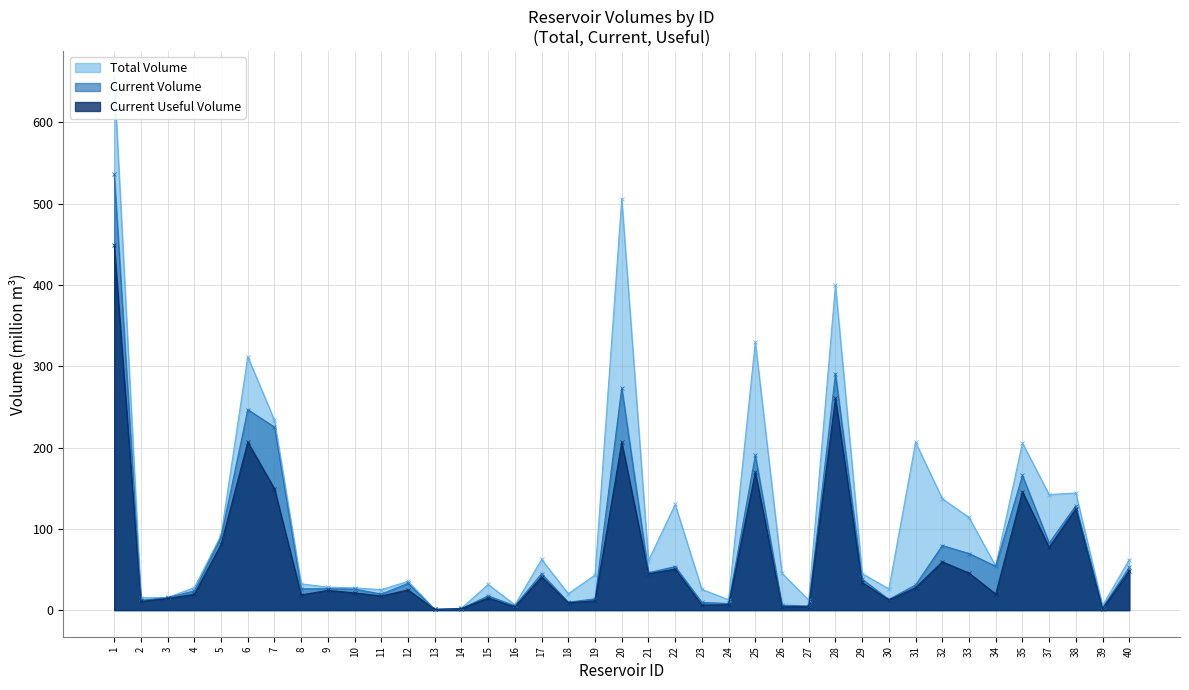

Where is current_useful_volume nearest to the value 224?

6